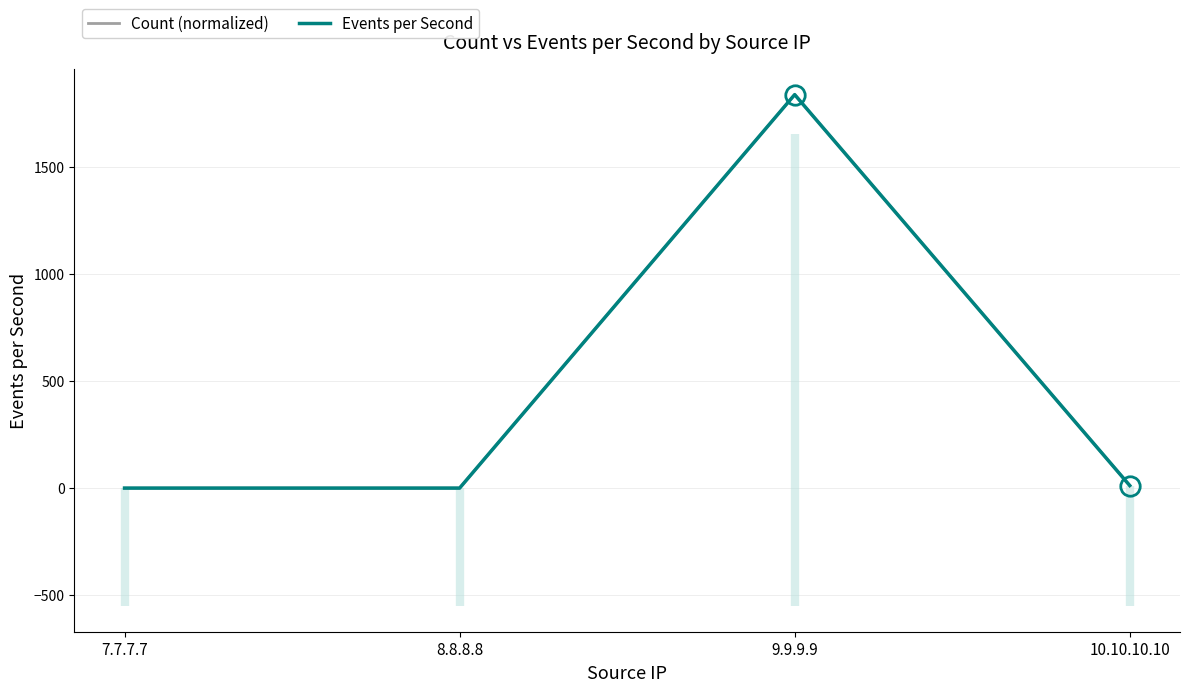

At which category is the sum across all series the highest?

9.9.9.9